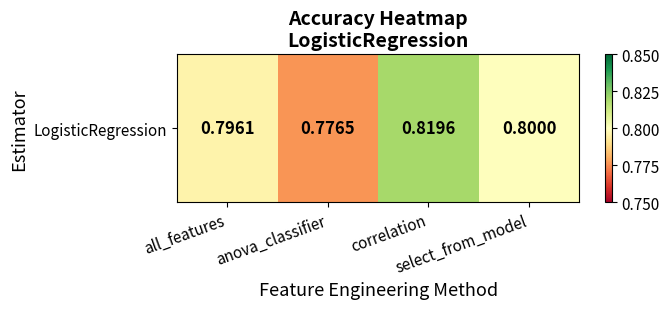

At which category does the chart reach its peak across all series?

correlation